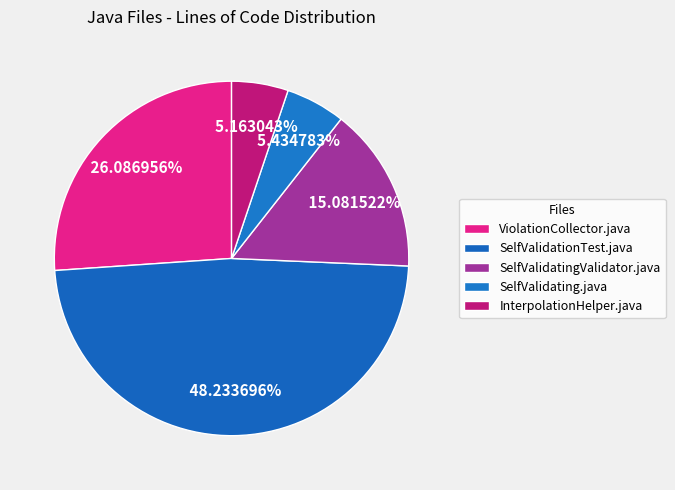

Count the number of slices in the pie.

5